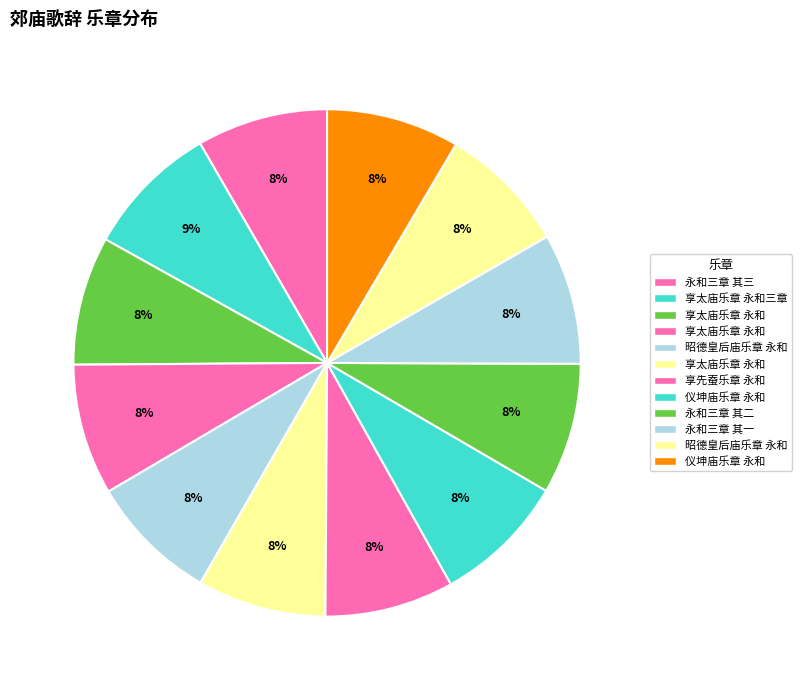

How many segments does this pie chart have?

12